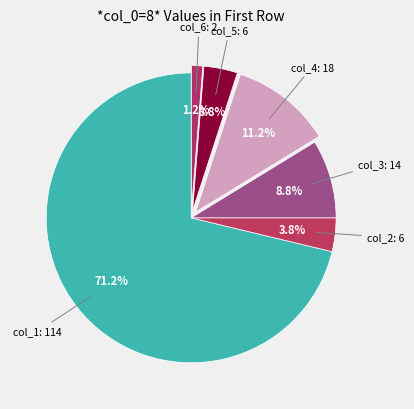

How many slices are in this pie chart?

6